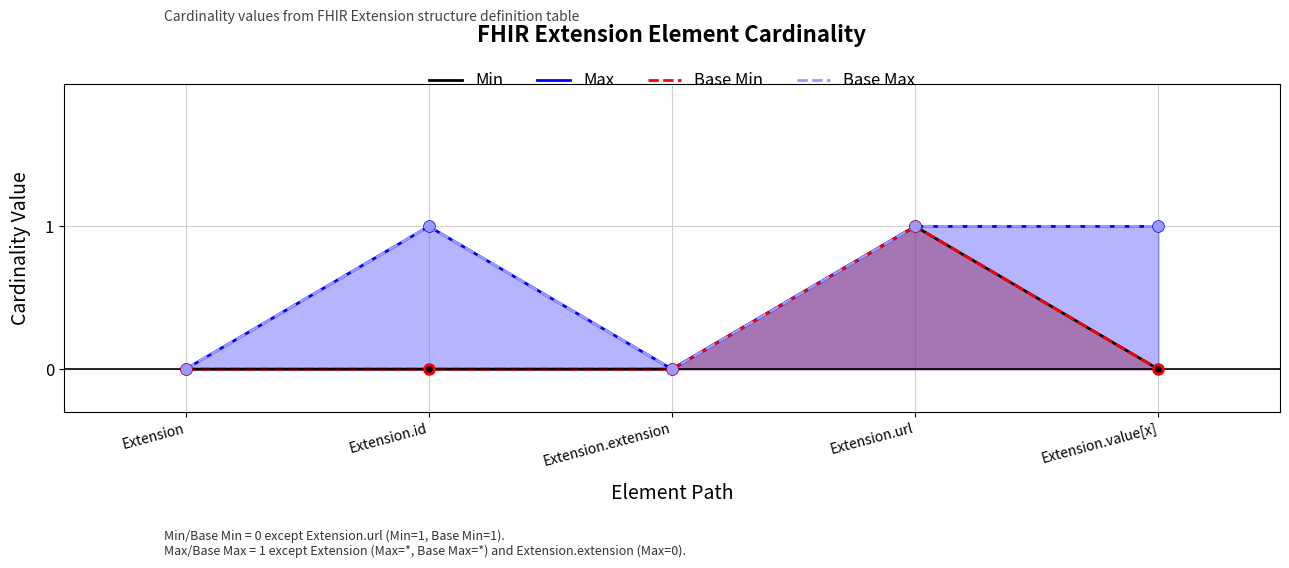

What position from the right is Extension.extension?

3